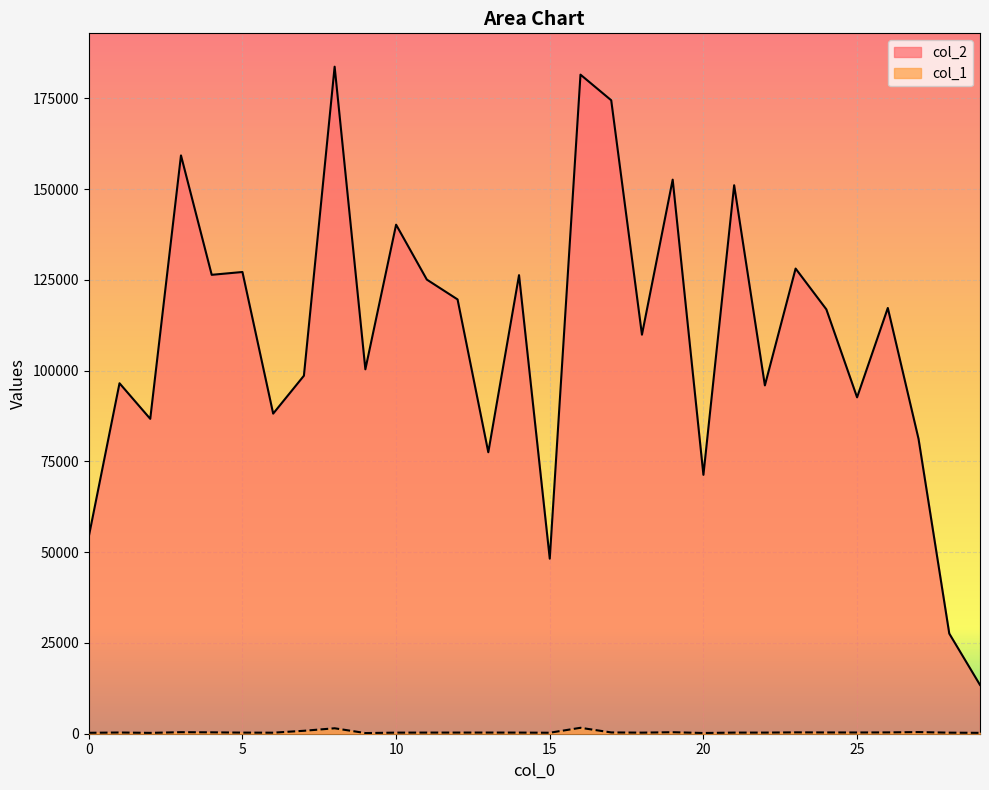

What is the maximum value for col_1?

1632